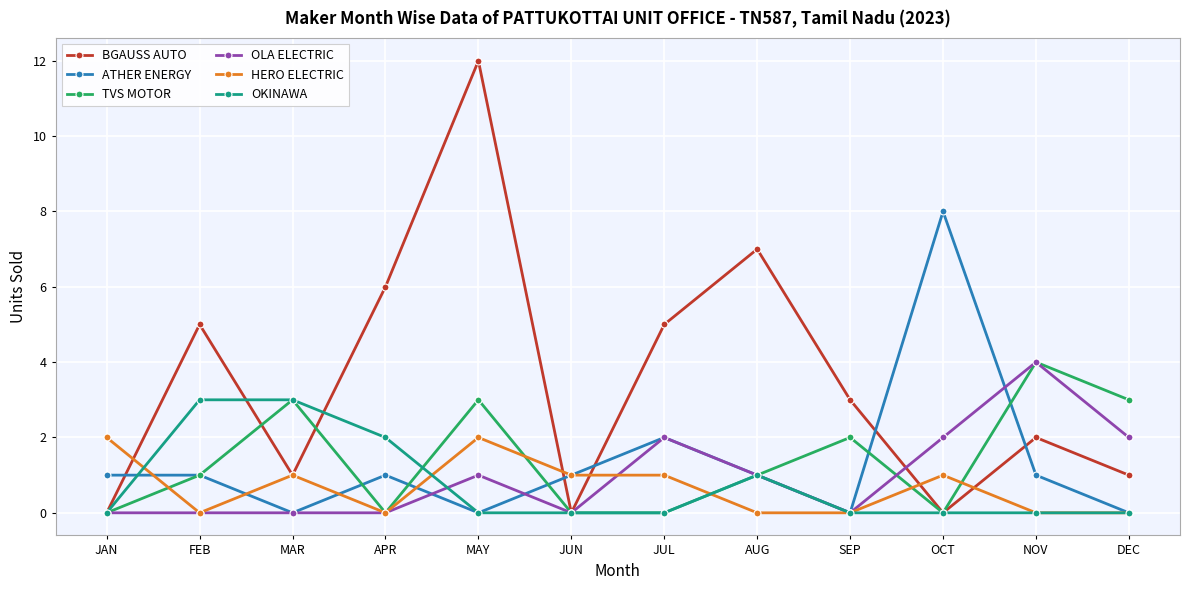

After their last crossing, which series has the higher values: ATHER ENERGY or BGAUSS AUTO?

BGAUSS AUTO